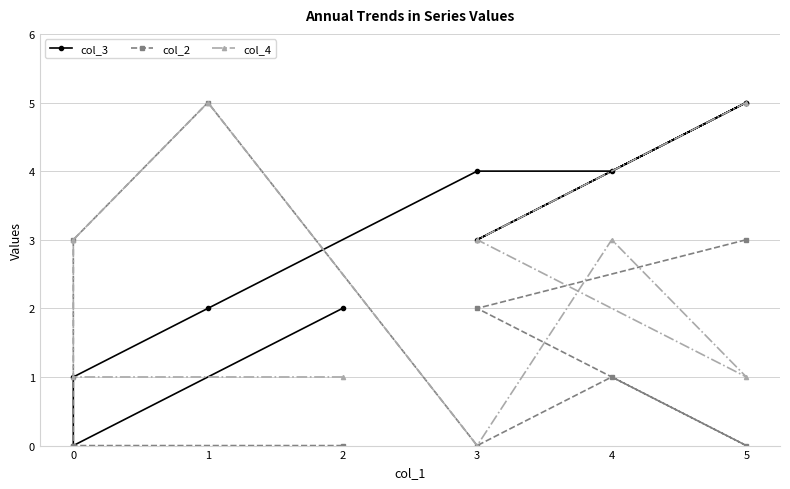

In col_3, how many points are lower than both neighbors (excluding endpoints)?

2